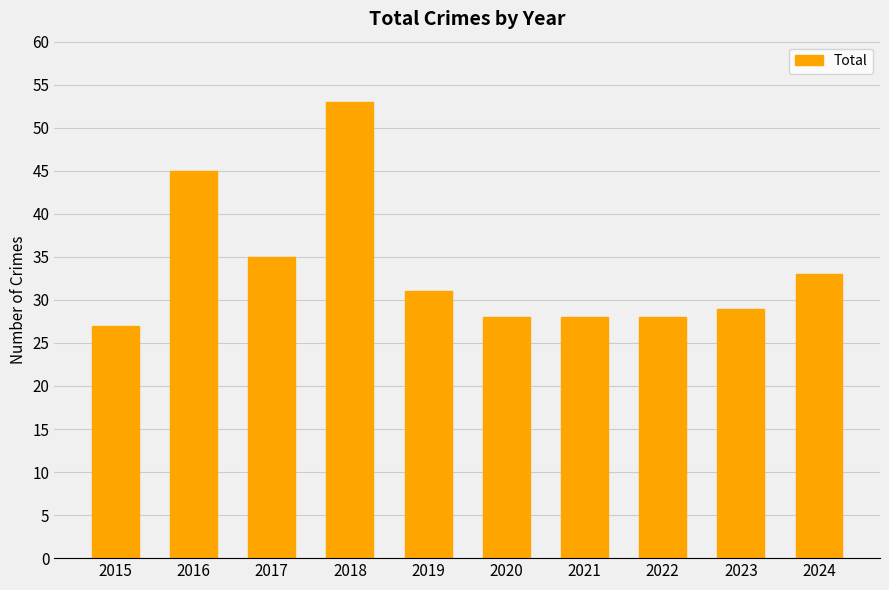

True or false: the data shows 16 at 2020.

False